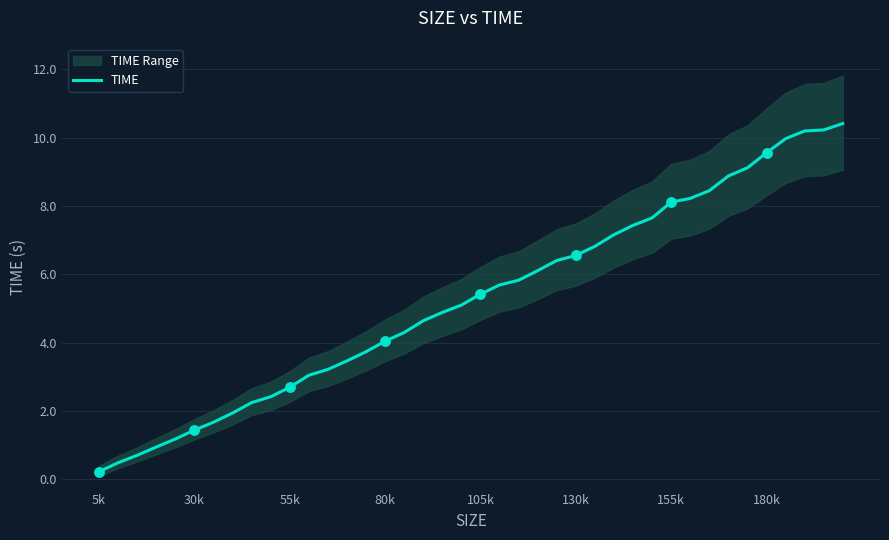

Is it true that TIME equals 2.7 at 55k?

True